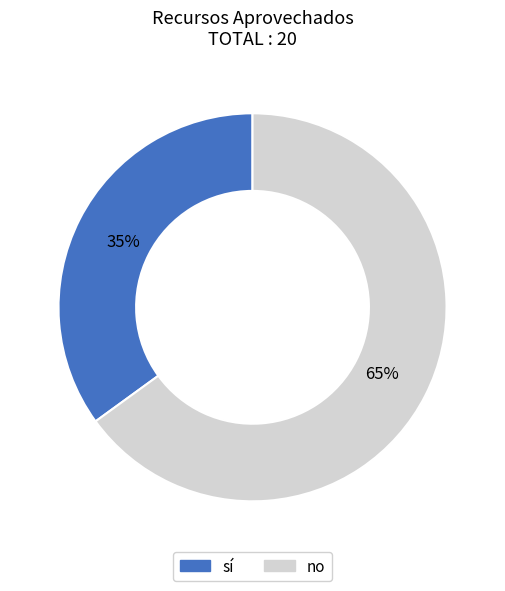

True or false: no accounts for 58% of the total.

False